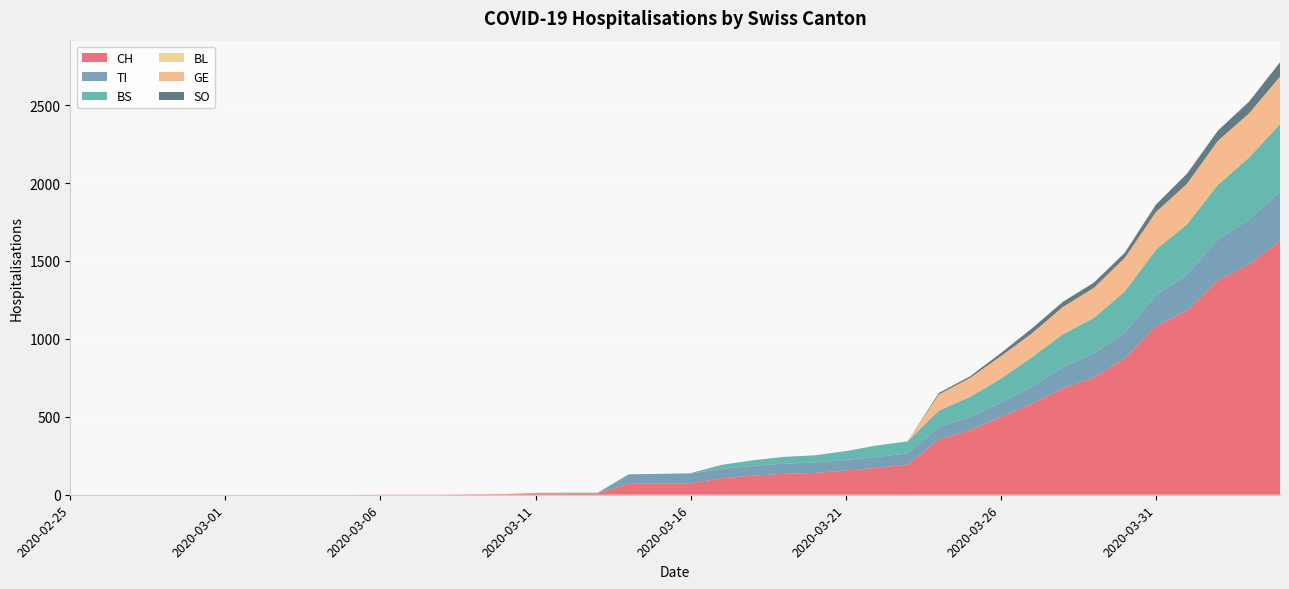

Between 2020-02-29 and 2020-03-10, which is larger?

2020-03-10